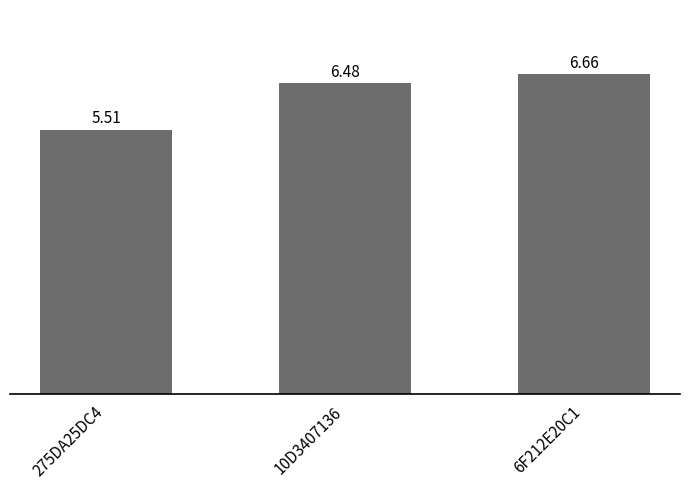

The chart shows a value of 6.5 at 10D3407136. True or false?

True